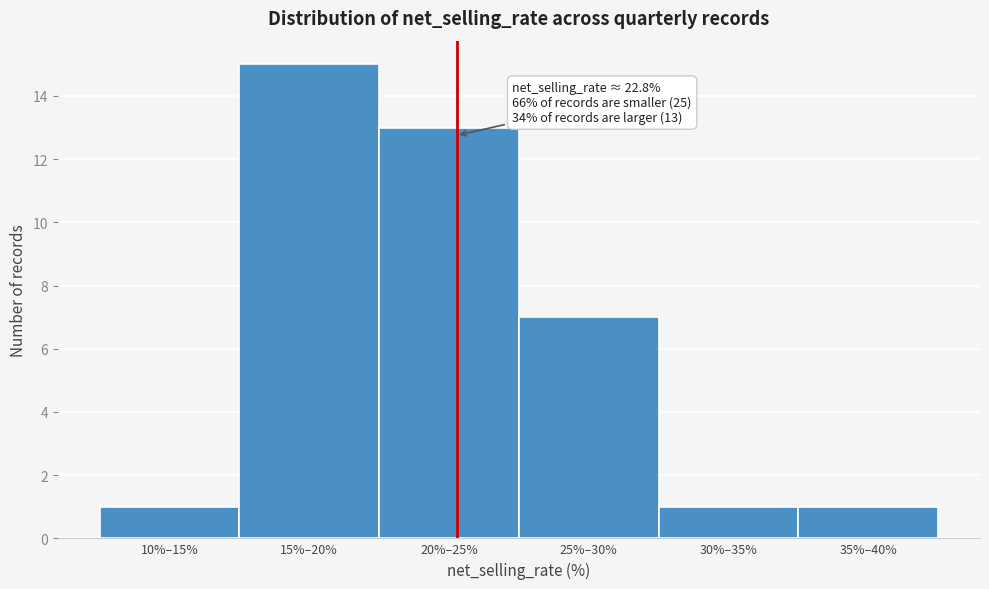

Reading left to right, transcribe all the data shown in this chart.

1	15	13	7	1	1